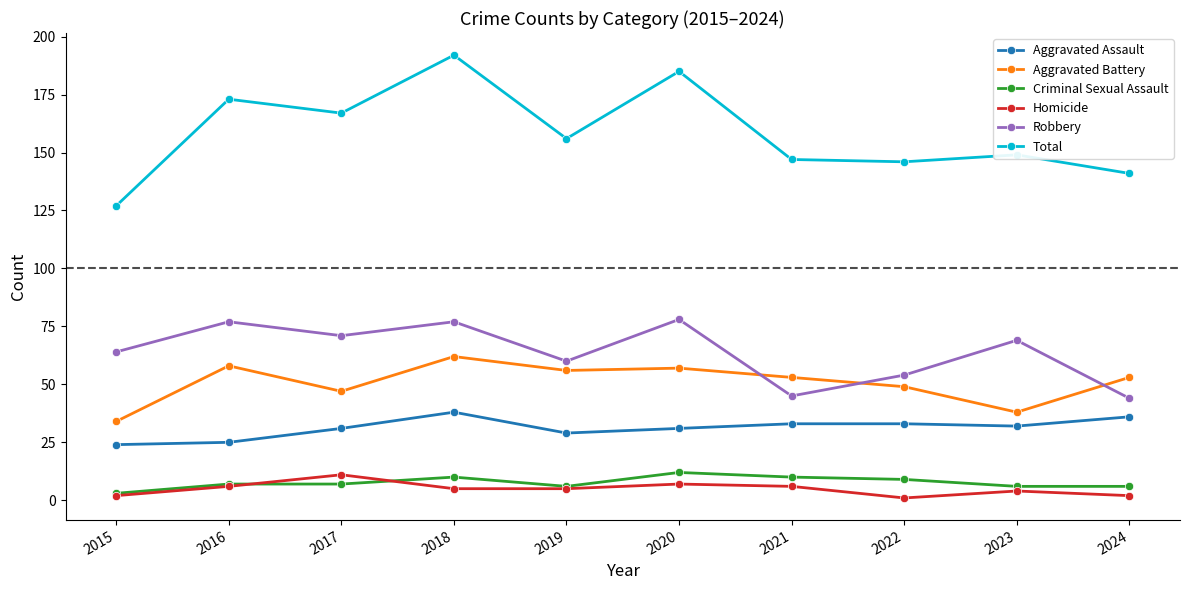

What value does the Aggravated Assault series have at 2016?

25